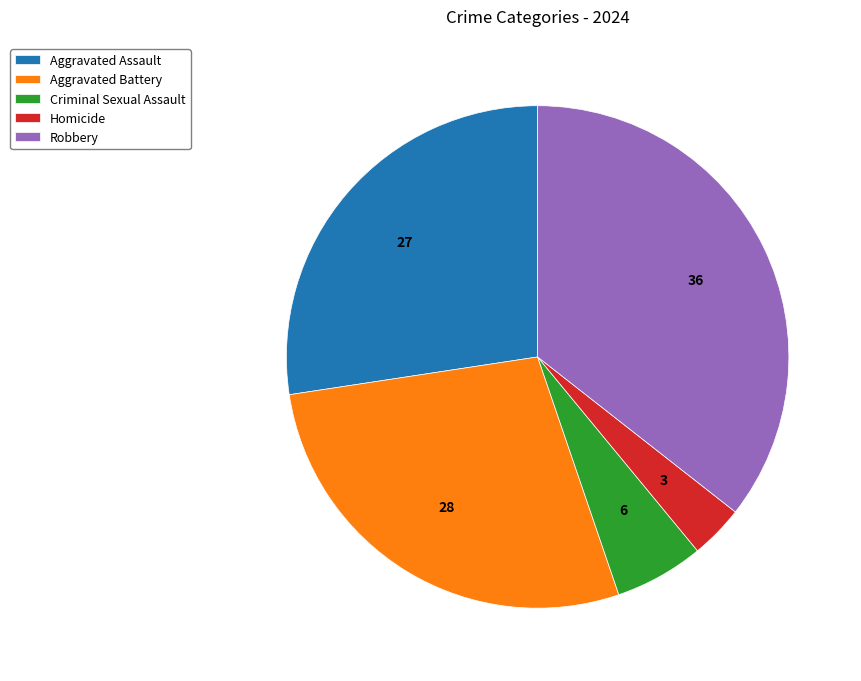

Which category has the smallest portion of the pie?

Homicide